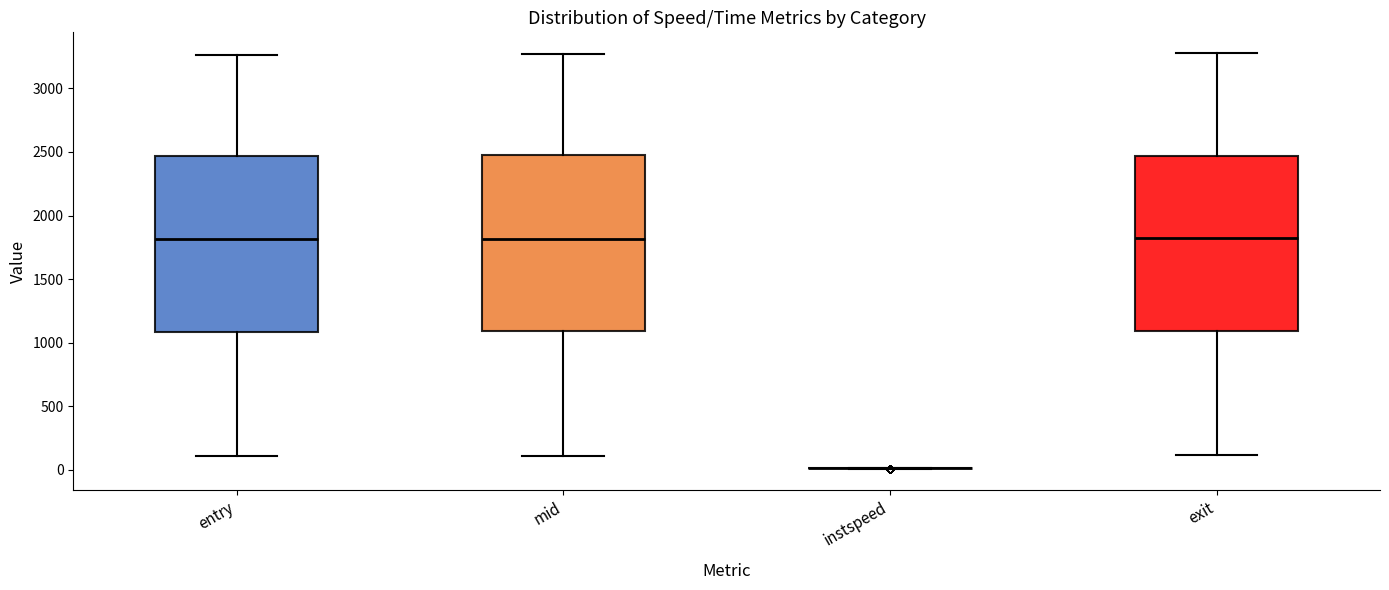

Where is the lower edge of the box for mid on the y-axis? The values are not printed on the chart, so give them approximately, as read against the axis.

1100